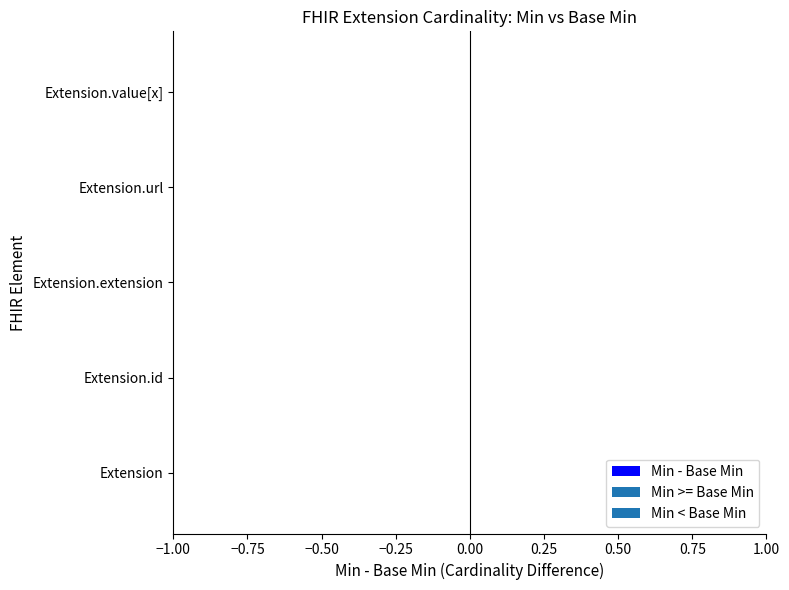

True or false: Base Min has a value of 1 at Extension.value[x].

False